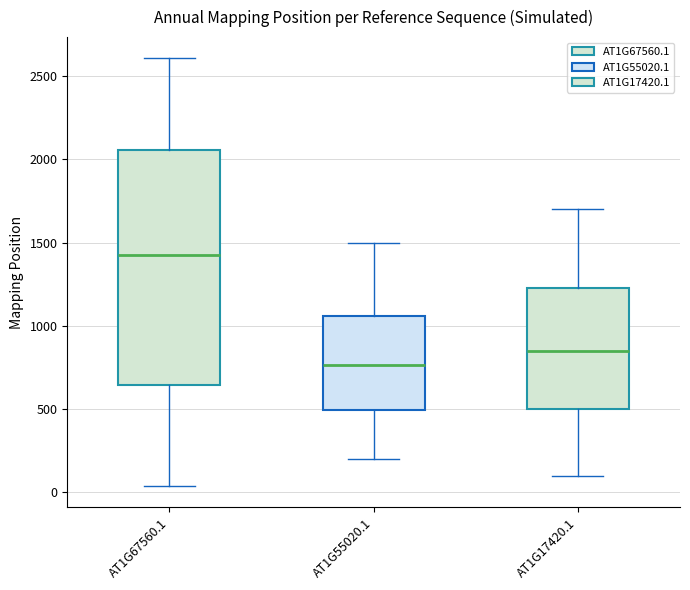

Reading left to right, transcribe this box plot: for each box, give where its median line is, the range the box spans, and where its two whiskers end, as read against the y-axis. The values are not printed on the chart, so give them approximately, as read against the axis.

AT1G67560.1: median 1400, box 650 to 2050, whiskers 50 to 2600
AT1G55020.1: median 750, box 500 to 1050, whiskers 200 to 1500
AT1G17420.1: median 850, box 500 to 1250, whiskers 100 to 1700